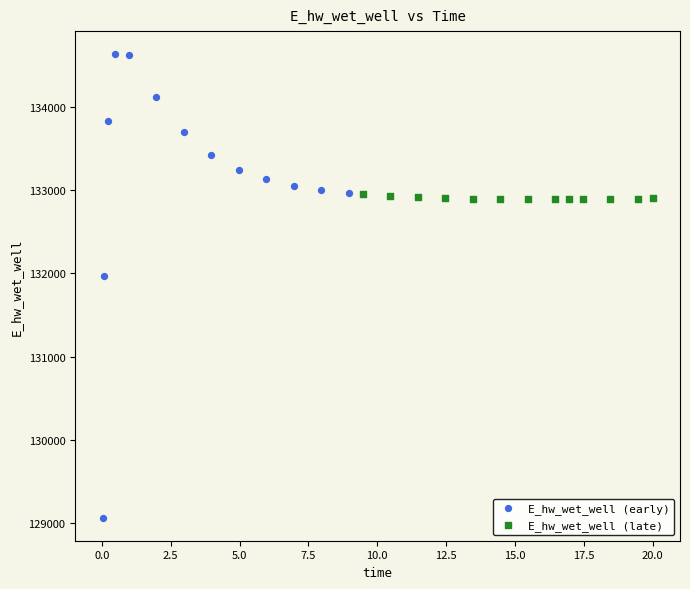

Which series contains the lowest Y value?

E_hw_wet_well (early)